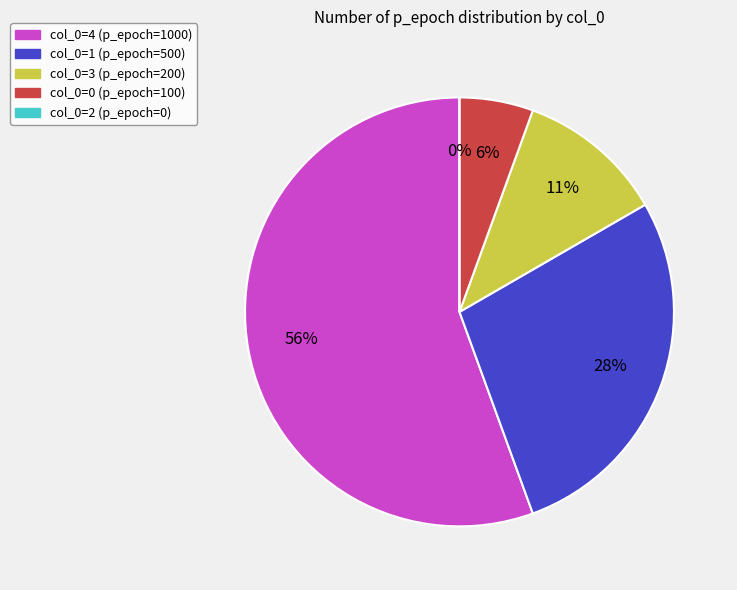

Count the number of slices in the pie.

5